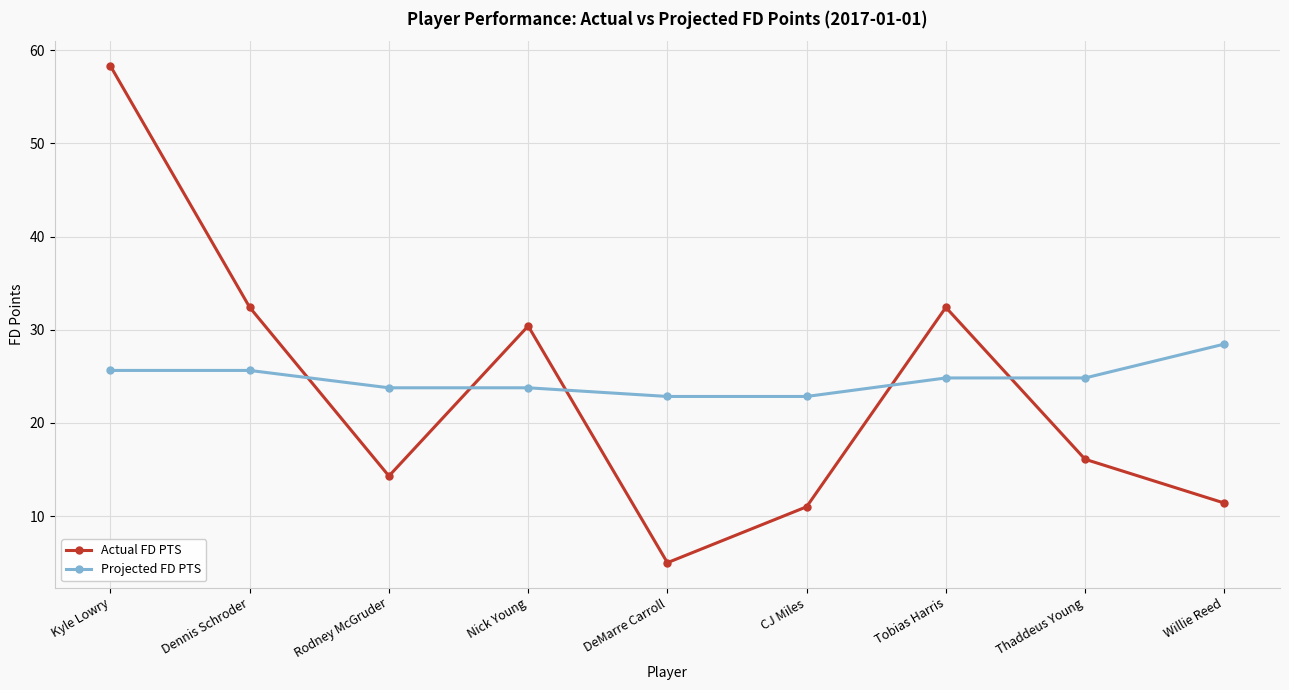

Which series has the widest spread of values?

Actual FD PTS